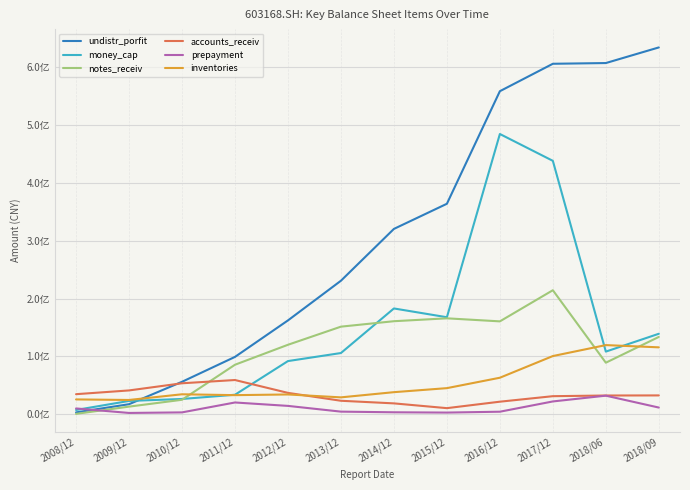

At which category is the sum across all series the highest?

2017/12